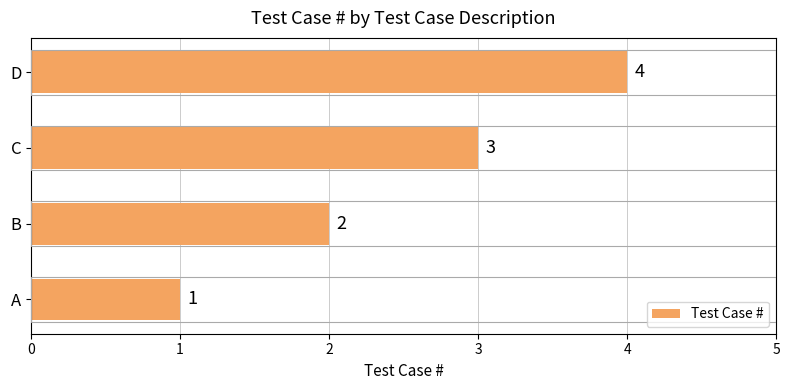

What is the sum of the values at D and C?

7